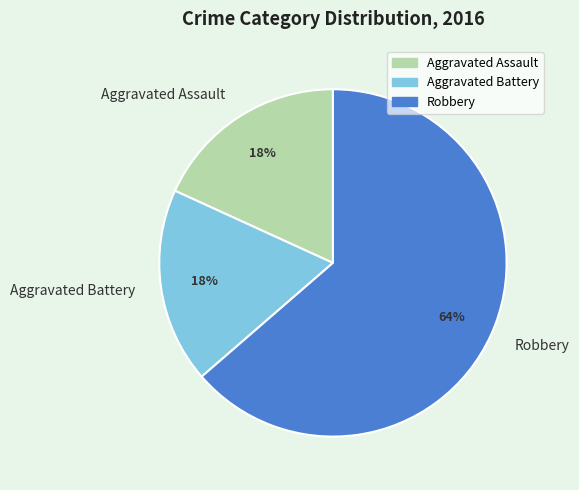

To the nearest percent, what is the average slice percentage?

33%